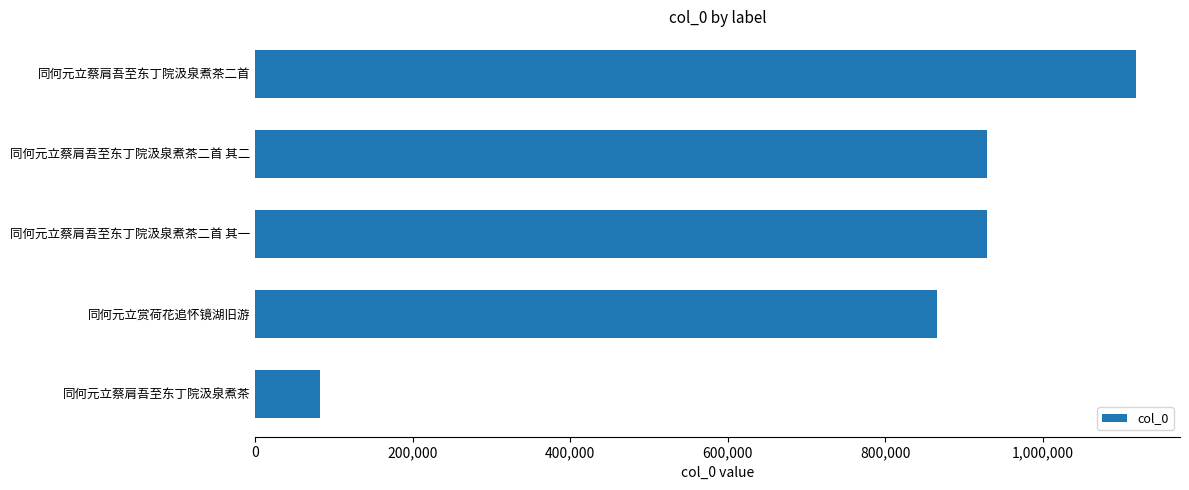

What is the sum of all values?

3923350